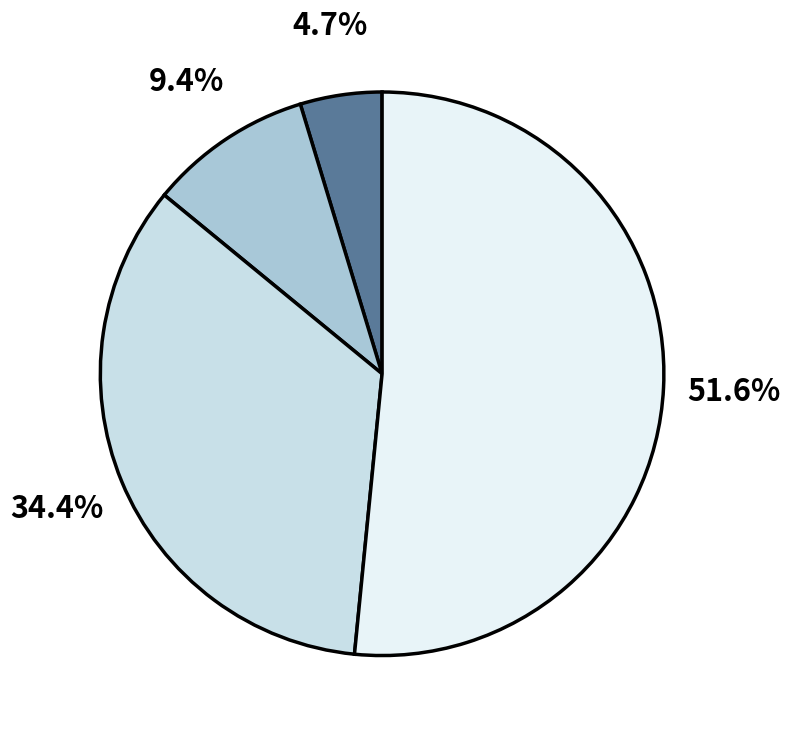

Does any single category account for the majority?

Yes